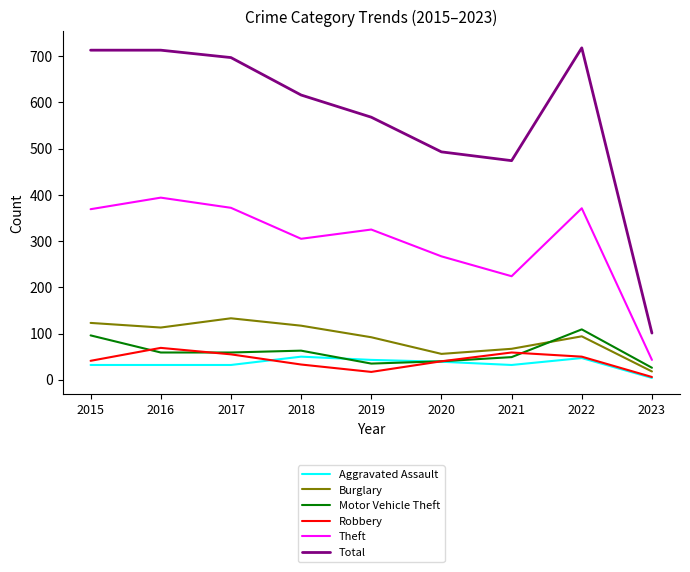

What is the minimum value shown in the chart?

4